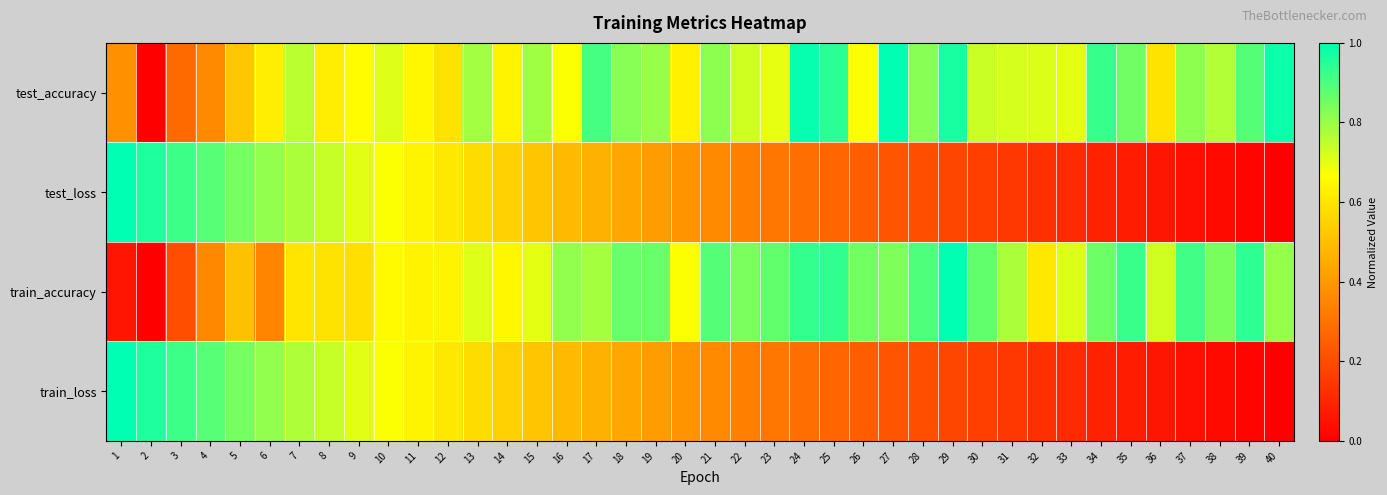

Reading right to left, list all the values displayed in this chart.

test_accuracy: 40=1.0	39=0.9	38=0.8	37=0.8	36=0.6	35=0.9	34=0.9	33=0.7	32=0.7	31=0.7	30=0.7	29=1.0	28=0.8	27=1.0	26=0.7	25=0.9	24=1.0	23=0.7	22=0.7	21=0.8	20=0.6	19=0.8	18=0.8	17=0.9	16=0.7	15=0.8	14=0.6	13=0.8	12=0.6	11=0.6	10=0.7	9=0.7	8=0.6	7=0.8	6=0.6	5=0.5	4=0.4	3=0.3	2=0.0	1=0.4
test_loss: 40=0.0	39=0.0	38=0.0	37=0.0	36=0.1	35=0.1	34=0.1	33=0.1	32=0.1	31=0.1	30=0.2	29=0.2	28=0.2	27=0.2	26=0.2	25=0.3	24=0.3	23=0.3	22=0.3	21=0.4	20=0.4	19=0.4	18=0.4	17=0.5	16=0.5	15=0.5	14=0.5	13=0.6	12=0.6	11=0.6	10=0.7	9=0.7	8=0.7	7=0.8	6=0.8	5=0.8	4=0.9	3=0.9	2=1.0	1=1.0
train_accuracy: 40=0.8	39=0.9	38=0.8	37=0.9	36=0.7	35=0.9	34=0.9	33=0.7	32=0.6	31=0.8	30=0.9	29=1.0	28=0.9	27=0.8	26=0.8	25=0.9	24=0.9	23=0.9	22=0.8	21=0.9	20=0.7	19=0.9	18=0.9	17=0.8	16=0.8	15=0.7	14=0.6	13=0.7	12=0.6	11=0.6	10=0.7	9=0.6	8=0.6	7=0.6	6=0.3	5=0.5	4=0.4	3=0.2	2=0.0	1=0.1
train_loss: 40=0.0	39=0.0	38=0.0	37=0.0	36=0.1	35=0.1	34=0.1	33=0.1	32=0.1	31=0.1	30=0.2	29=0.2	28=0.2	27=0.2	26=0.2	25=0.3	24=0.3	23=0.3	22=0.3	21=0.4	20=0.4	19=0.4	18=0.4	17=0.5	16=0.5	15=0.5	14=0.5	13=0.6	12=0.6	11=0.6	10=0.7	9=0.7	8=0.7	7=0.8	6=0.8	5=0.8	4=0.9	3=0.9	2=1.0	1=1.0